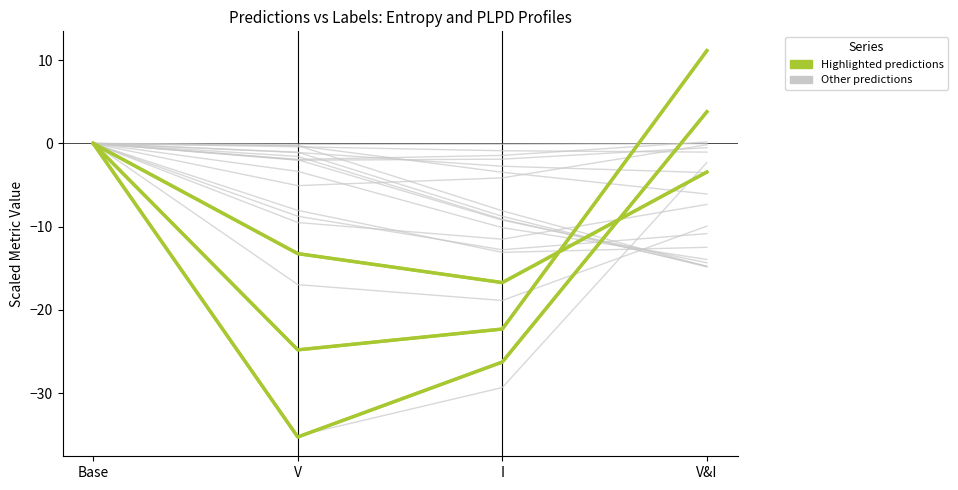

What is the label of the 2nd point from the left?

V